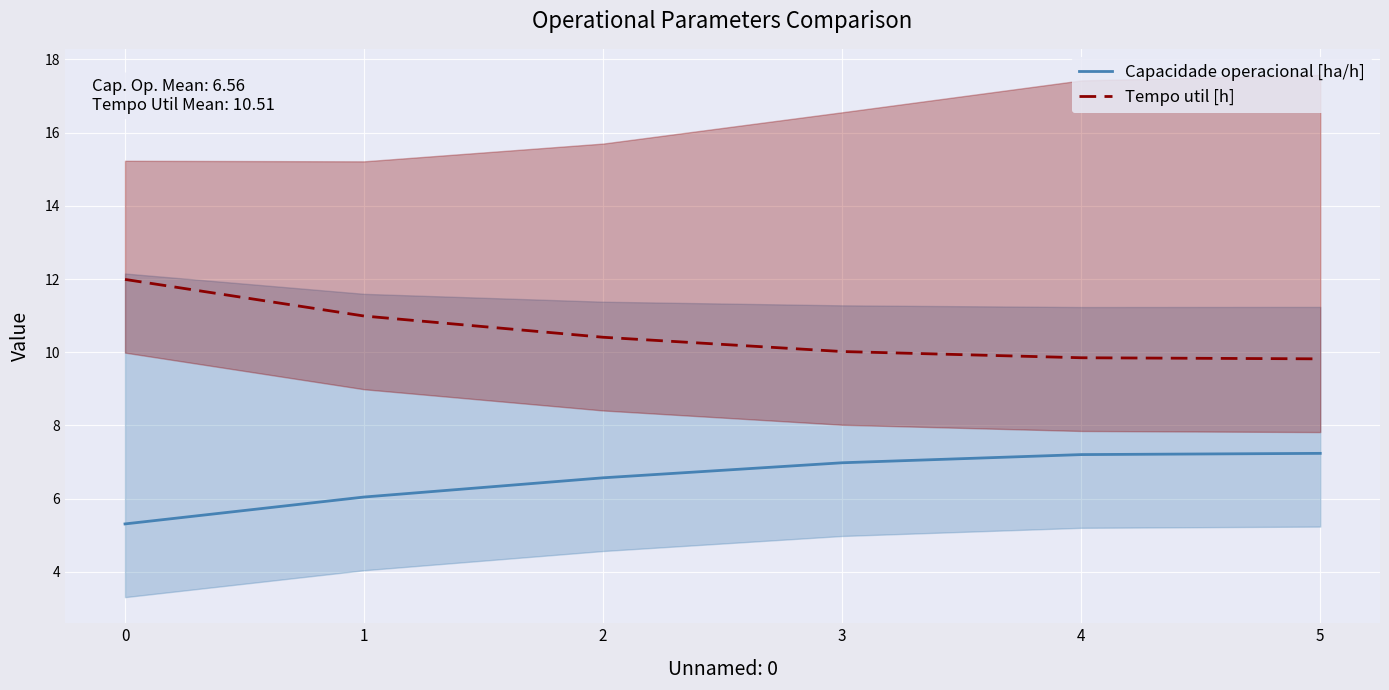

The value of Tempo util [h] at 1 is 4.1. True or false?

False